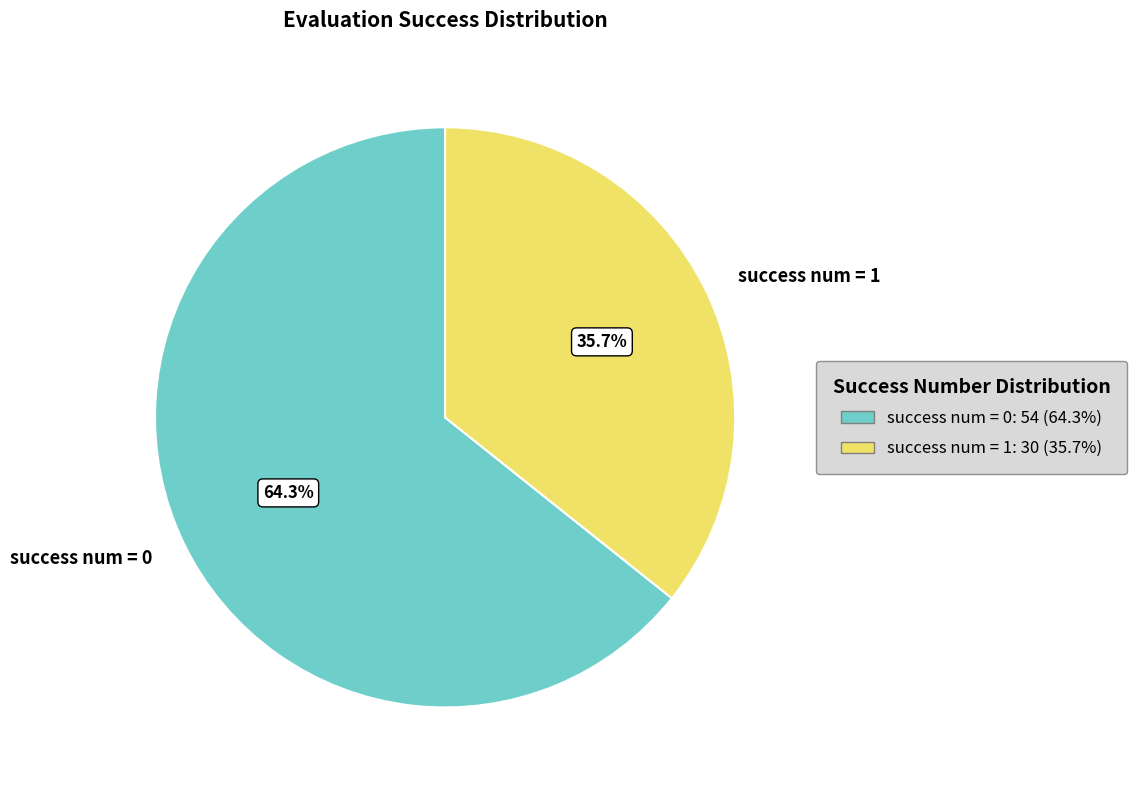

How many slices are in this pie chart?

2